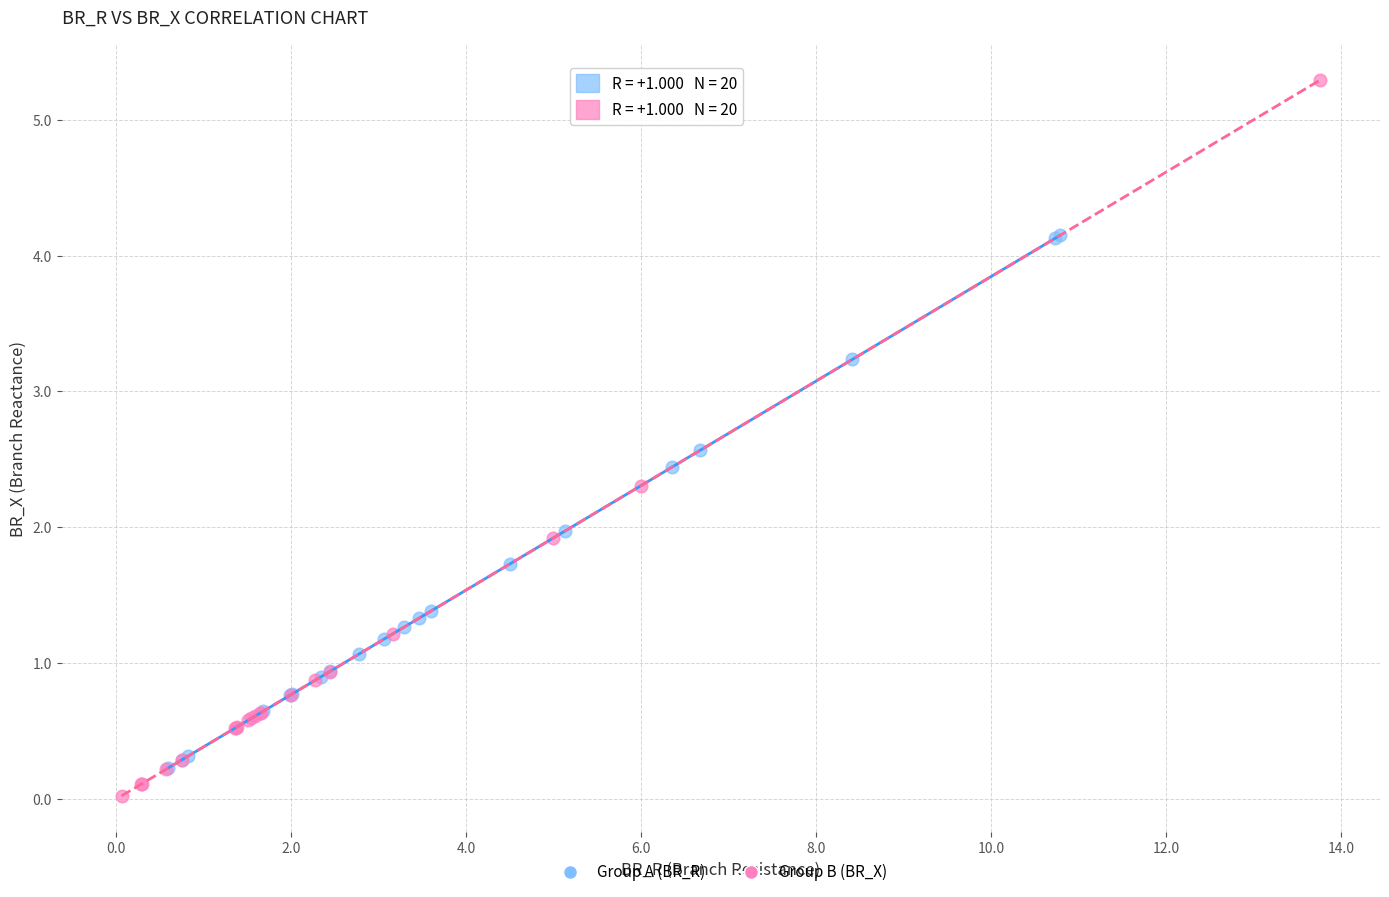

Which series has the largest Y range (max minus min)?

Group B (BR_X)